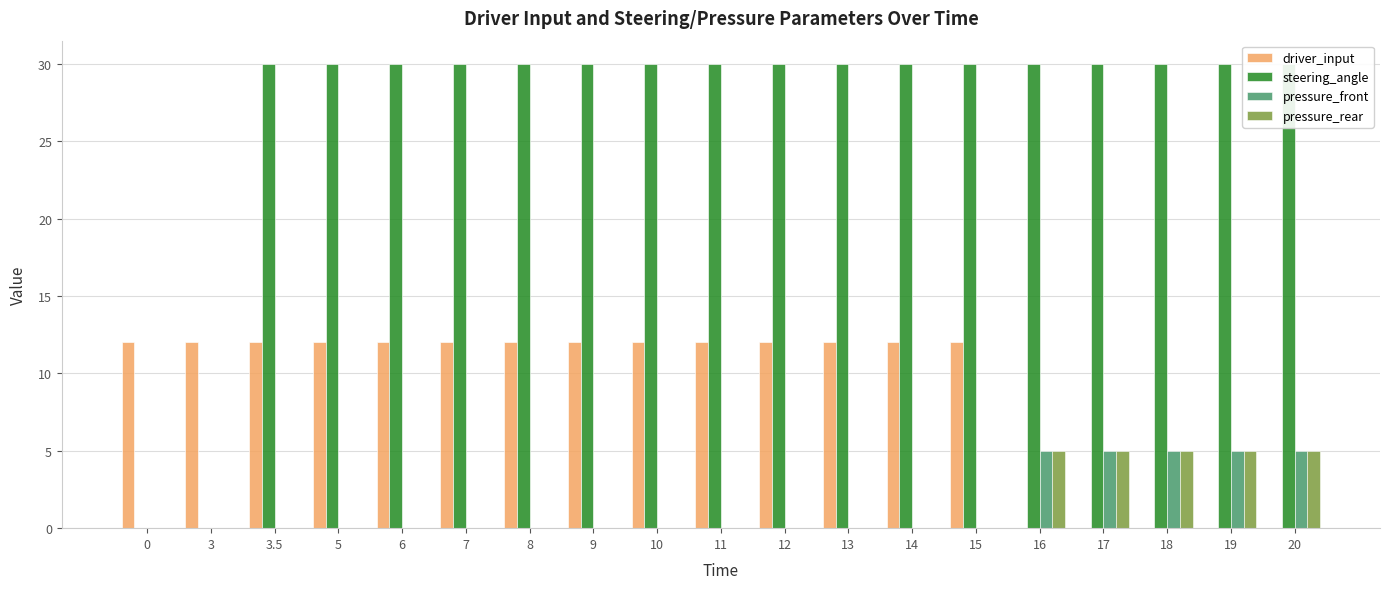

The value of pressure_rear at 11 is 3. True or false?

False